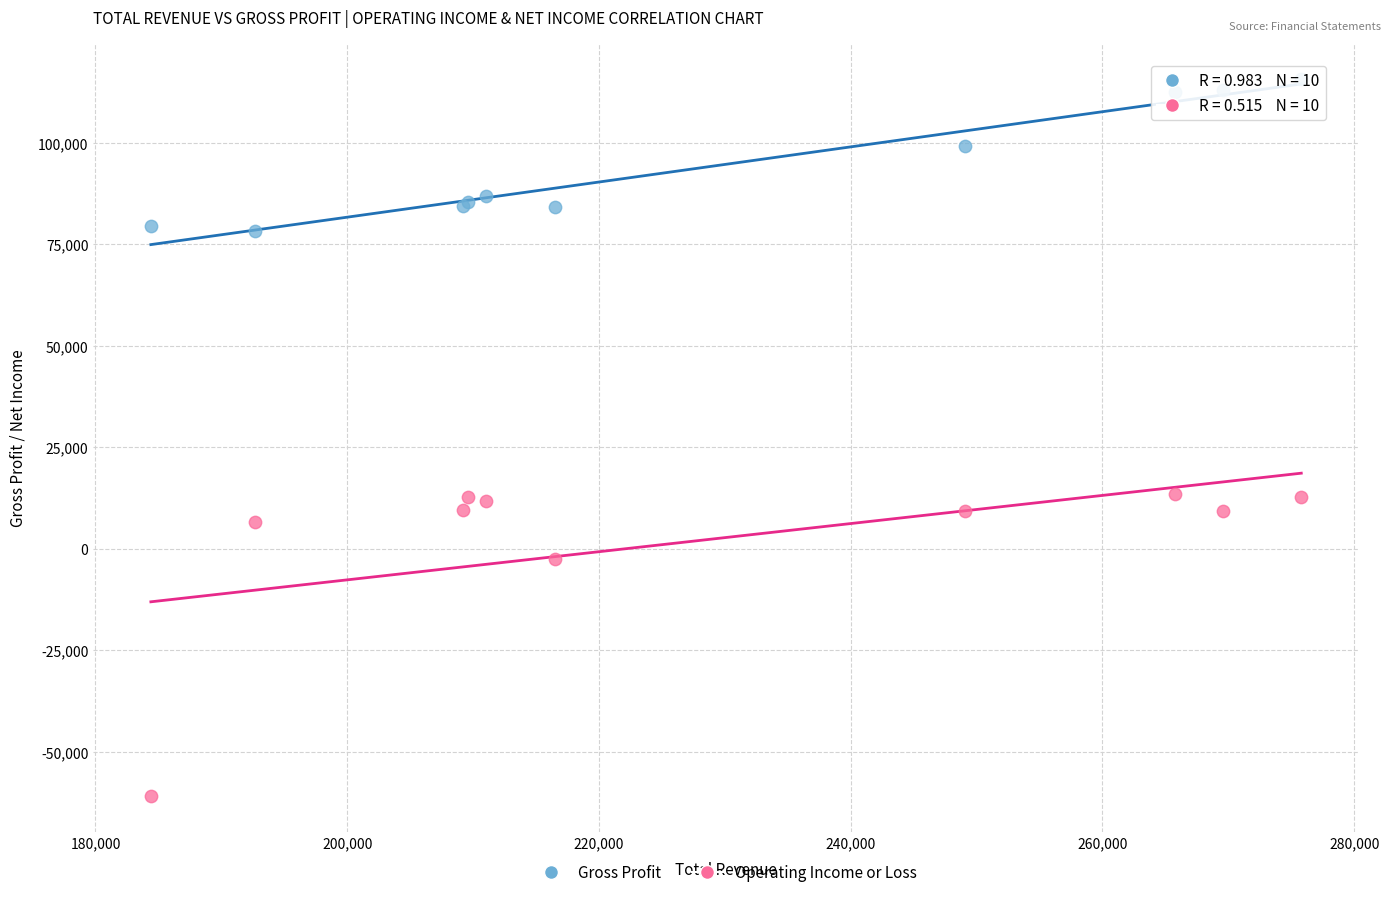

Which series reaches the minimum Y coordinate?

Operating Income or Loss